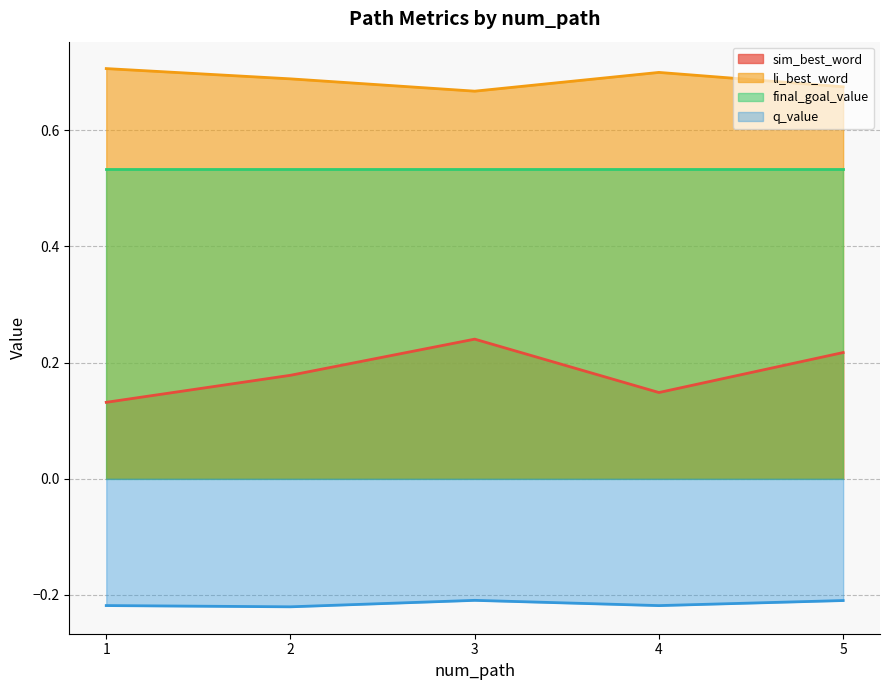

True or false: final_goal_value and q_value intersect in this chart.

False